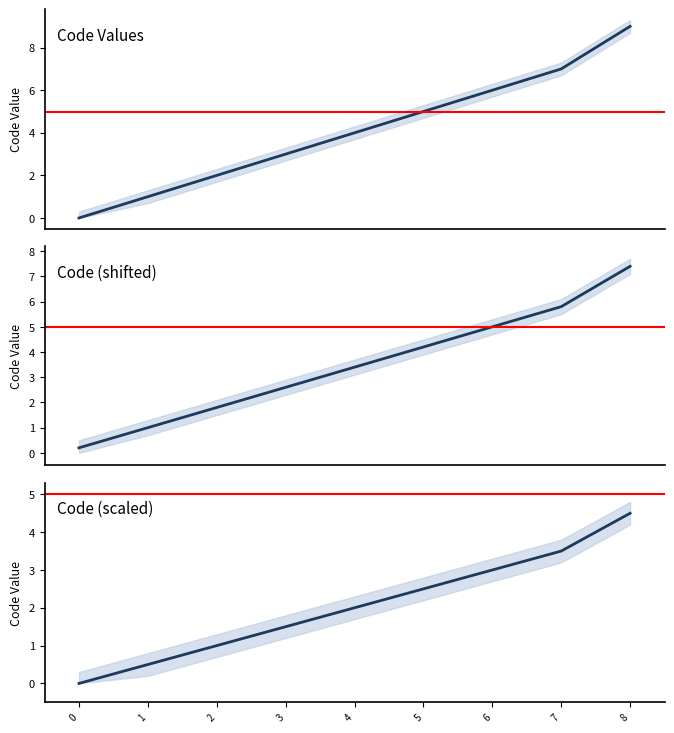

What are all the series names shown in the legend?

Code Values, Code (shifted), Code (scaled)